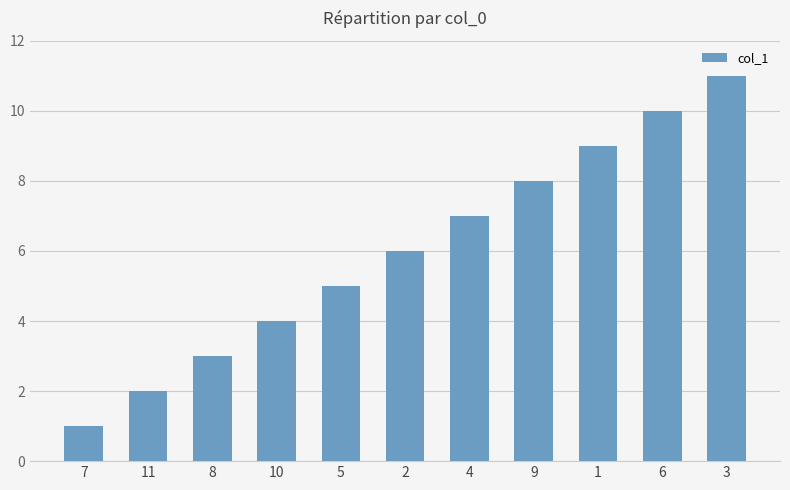

List the labels in order of value, smallest first.

7, 11, 8, 10, 5, 2, 4, 9, 1, 6, 3